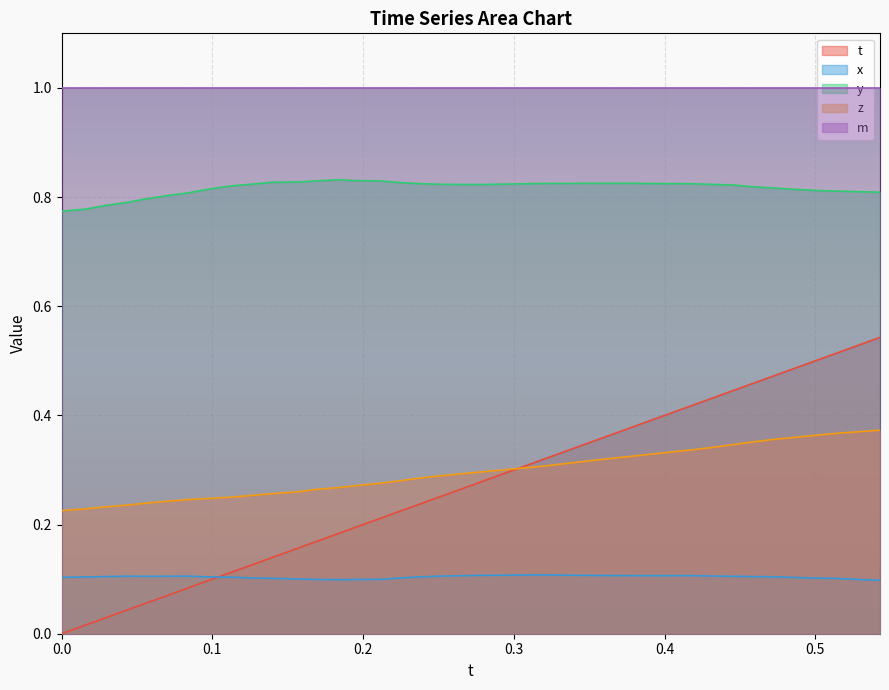

Rank the series by their maximum value, from highest to lowest.

m, y, t, z, x